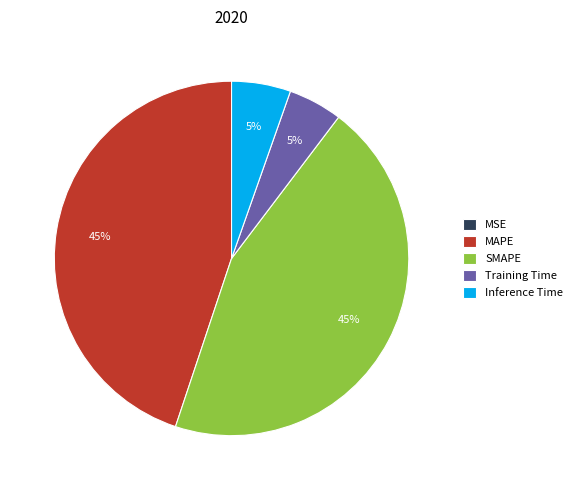

Does any single category account for the majority?

No